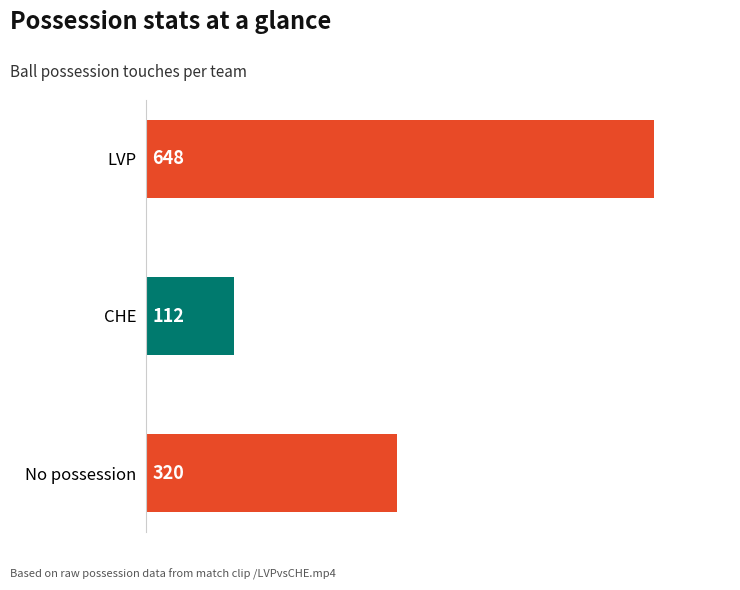

The chart shows a value of 112 at CHE. True or false?

True